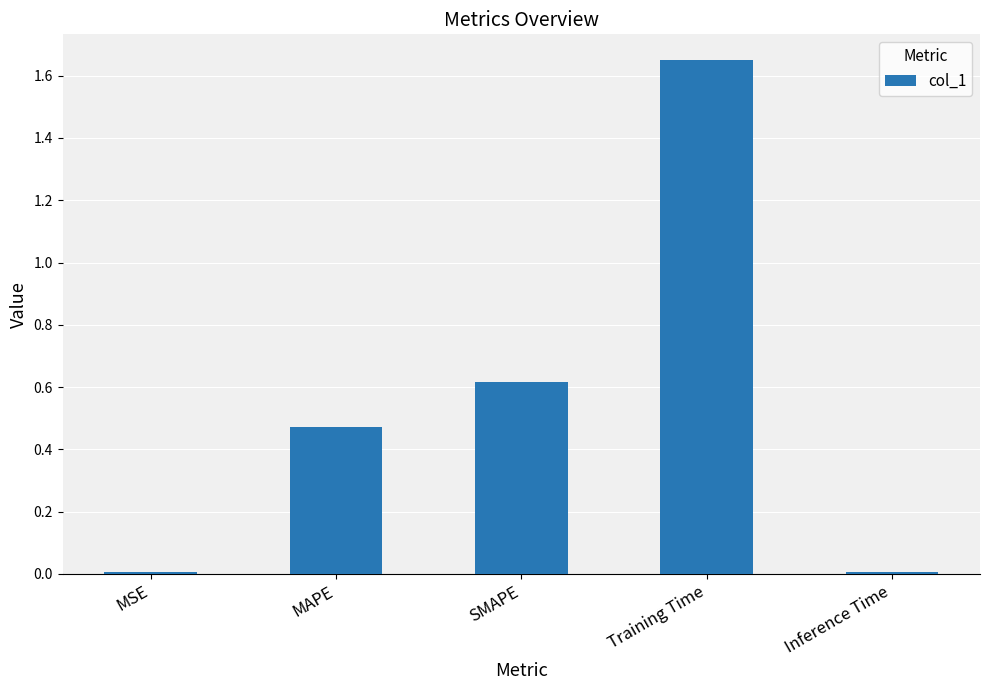

The value at Inference Time is 0.0. True or false?

True